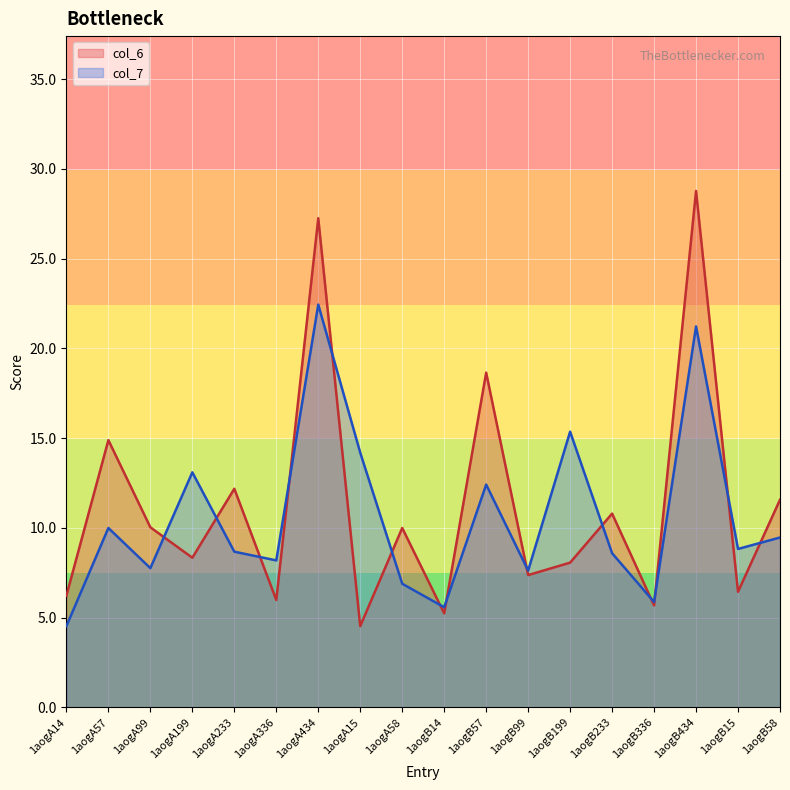

What position from the left is 1aogB233?

14